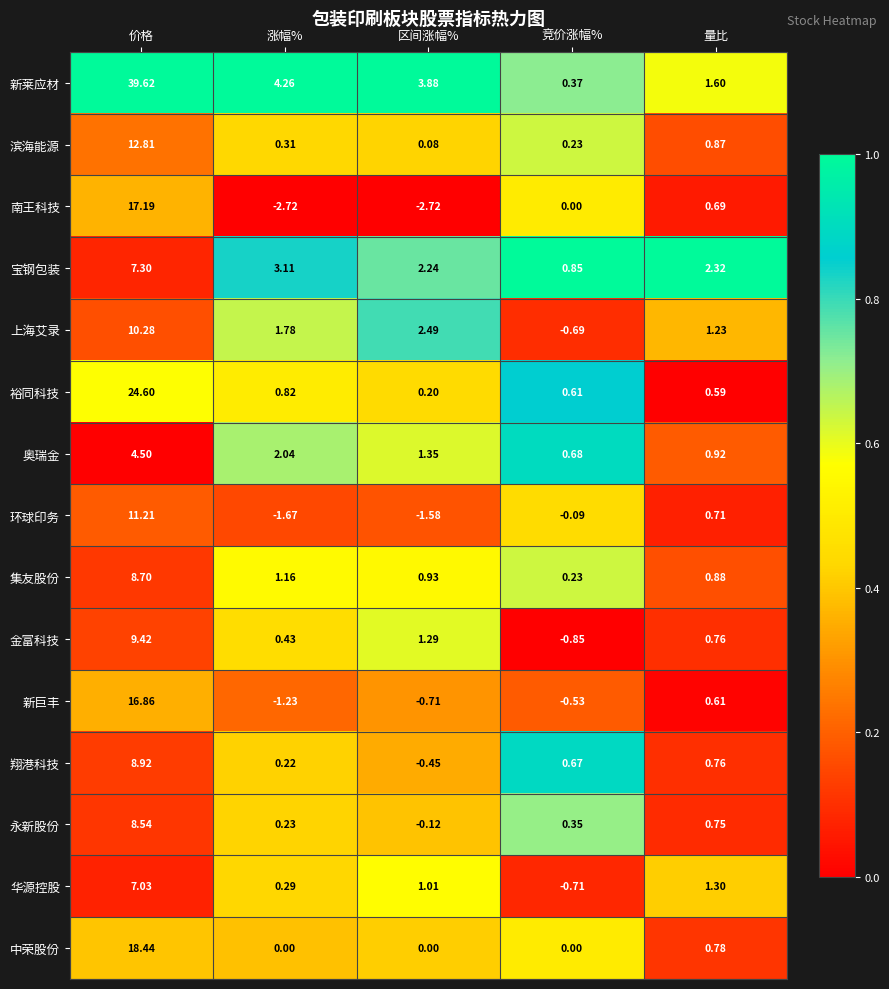

Which series changed the most between 价格 and 量比?

新莱应材